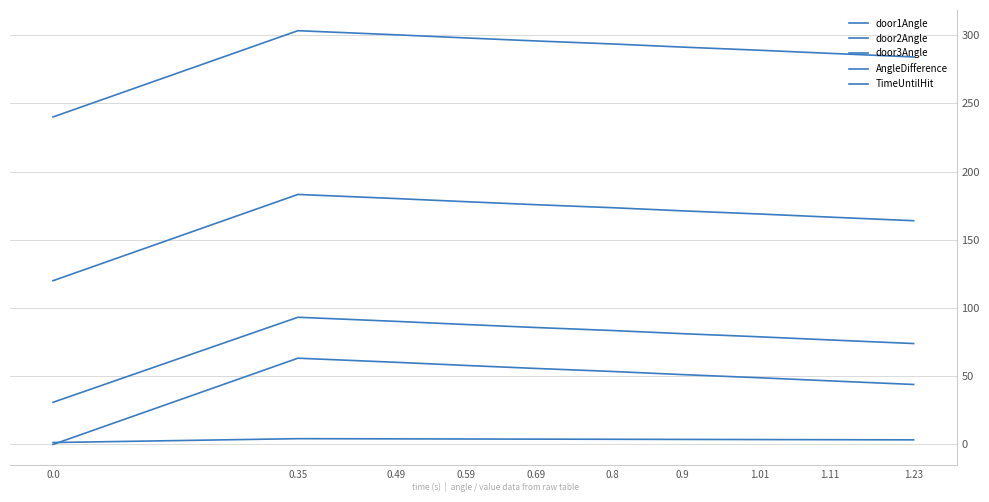

Is this an area chart (filled region under the line)?

No